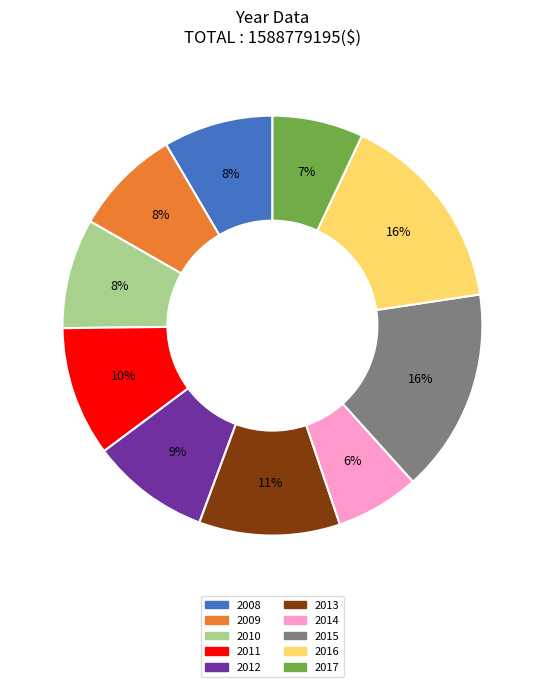

To the nearest percent, what percentage of the pie is 2011?

10%